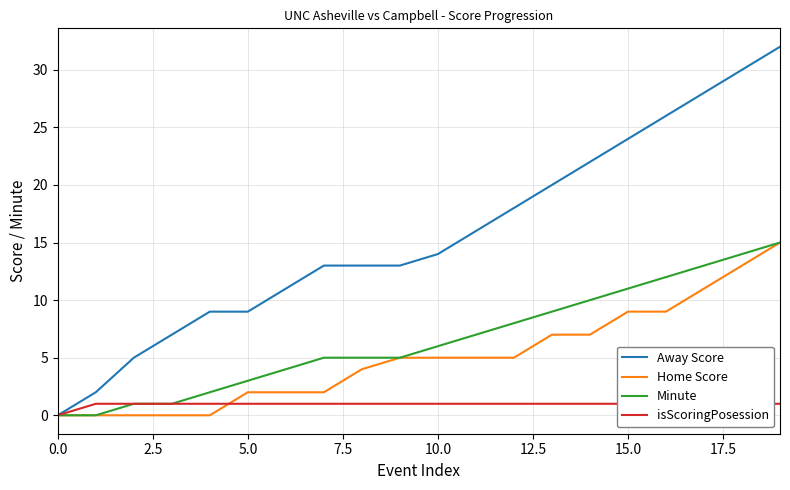

What is the label of the 6th point from the right?

14